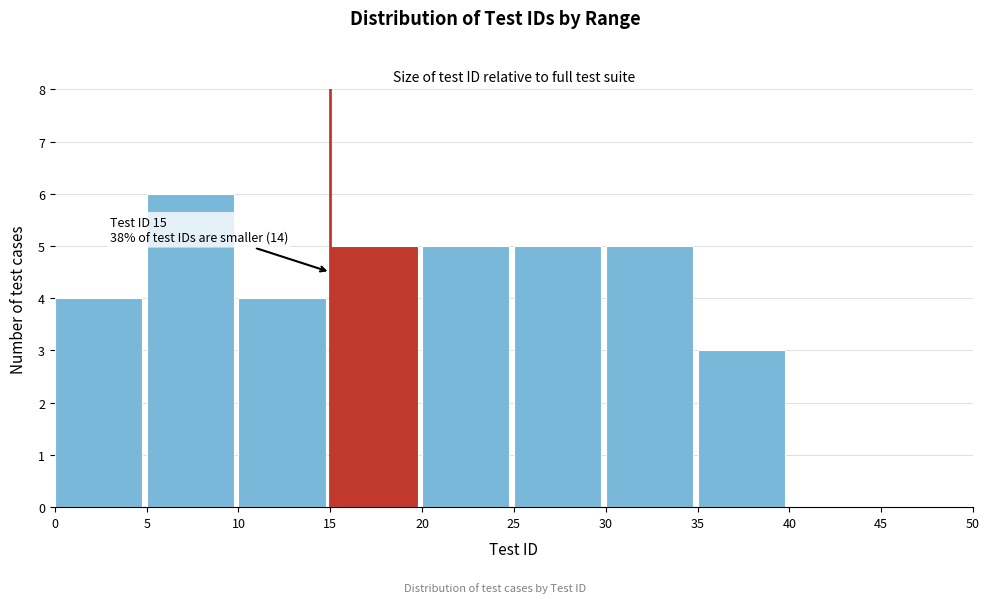

Over which range of the x-axis is the bar tallest?

5 to 10